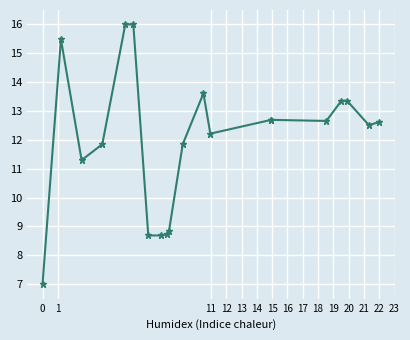

What is the average value?

12.0